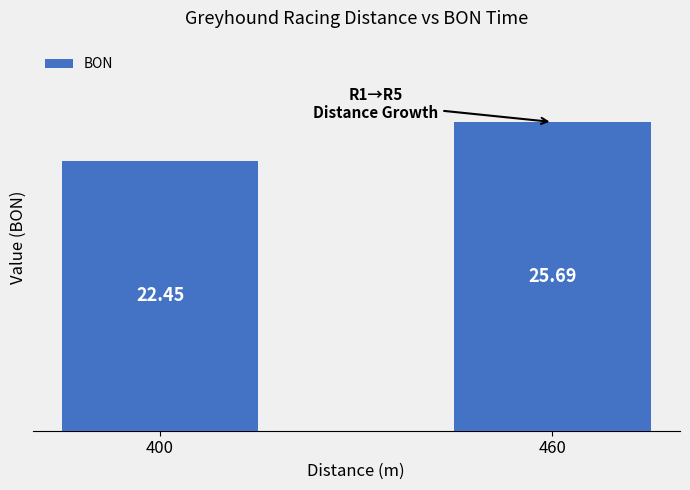

How many values are between 22 and 25?

1